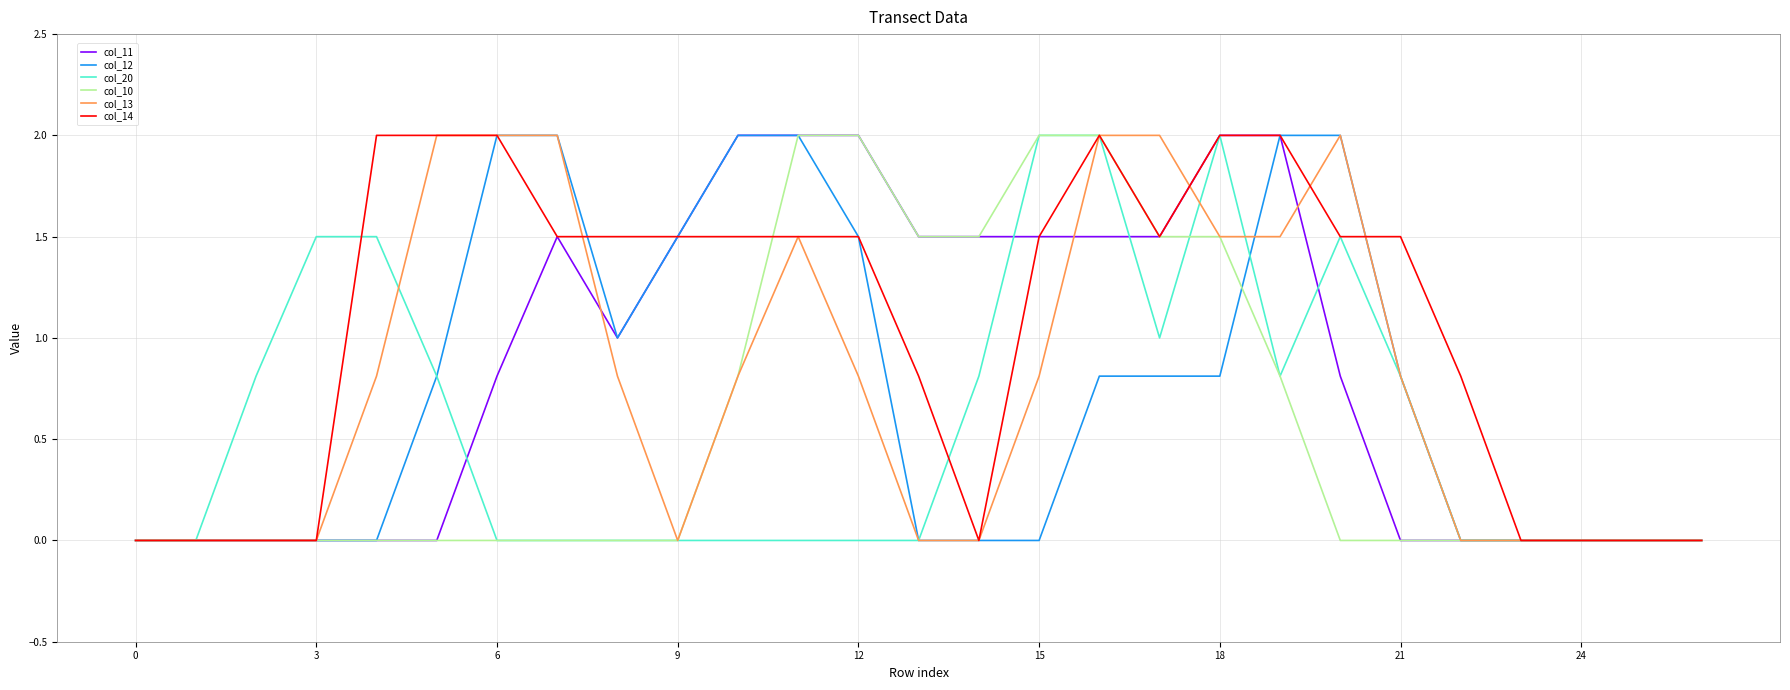

Does the chart have visible grid lines?

Yes